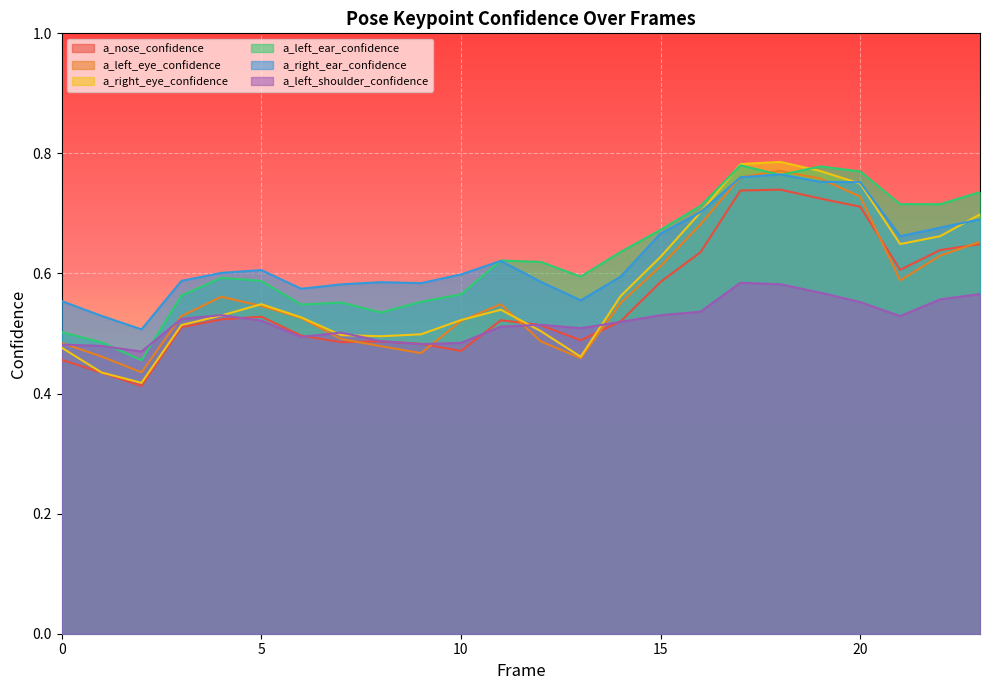

Does the chart display data point markers on the line(s)?

No